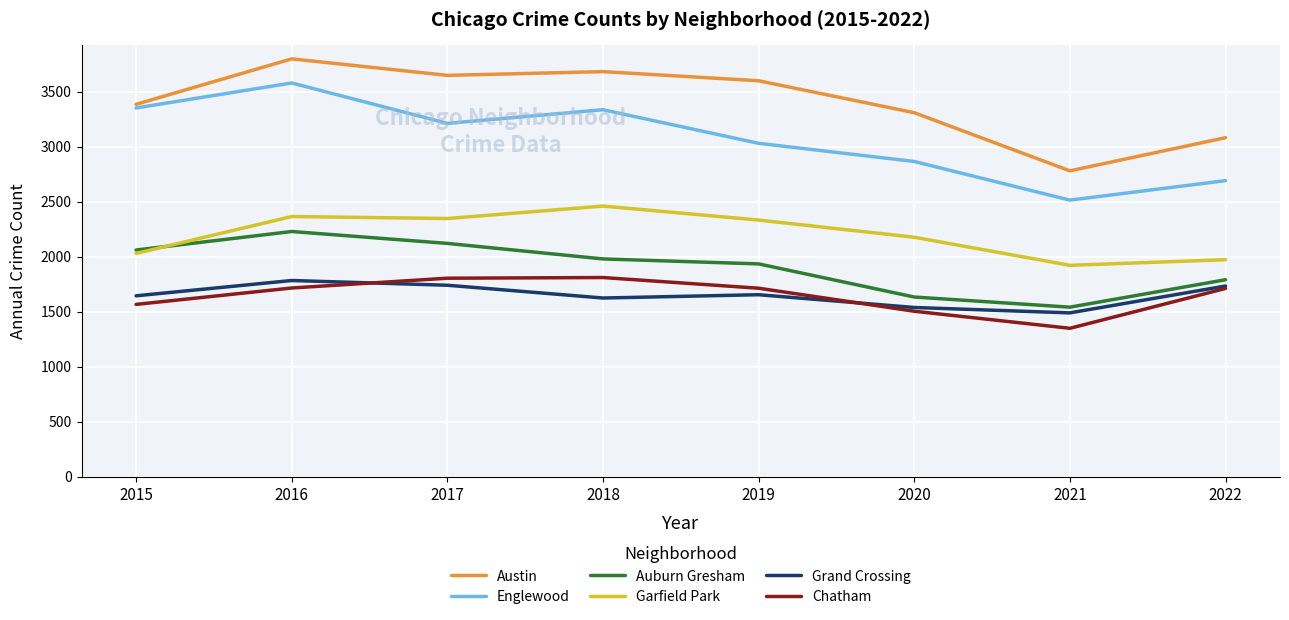

Is the value of Auburn Gresham at 2020 greater than the value of Austin at 2022?

No